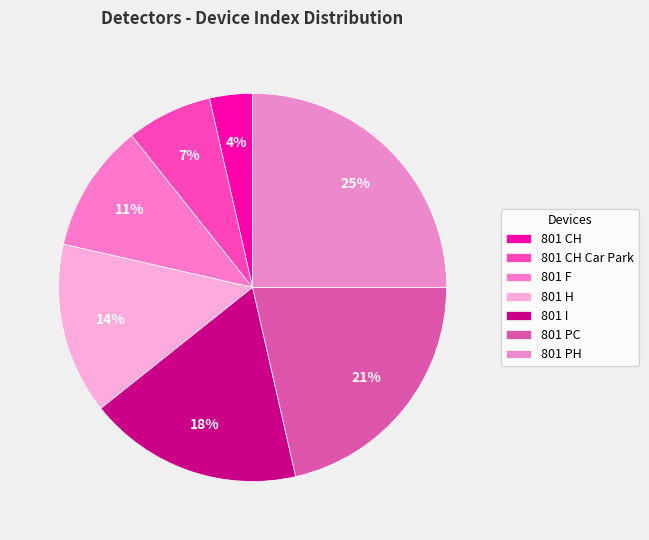

To the nearest percent, what is the combined percentage of 801 CH and 801 CH Car Park?

11%